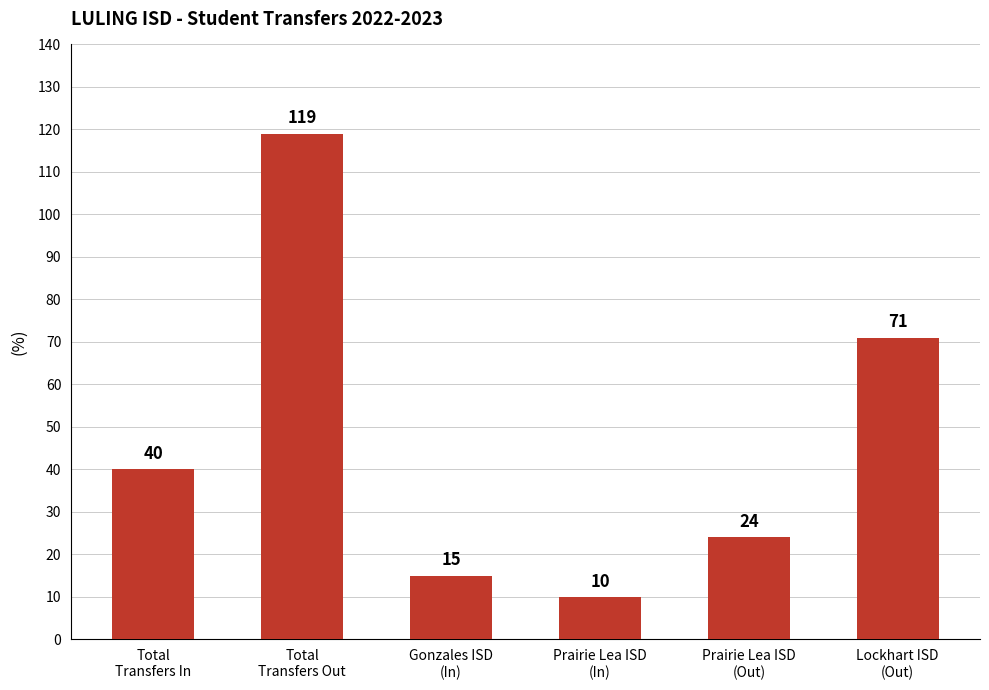

What is the difference between the second highest and second lowest values?

56